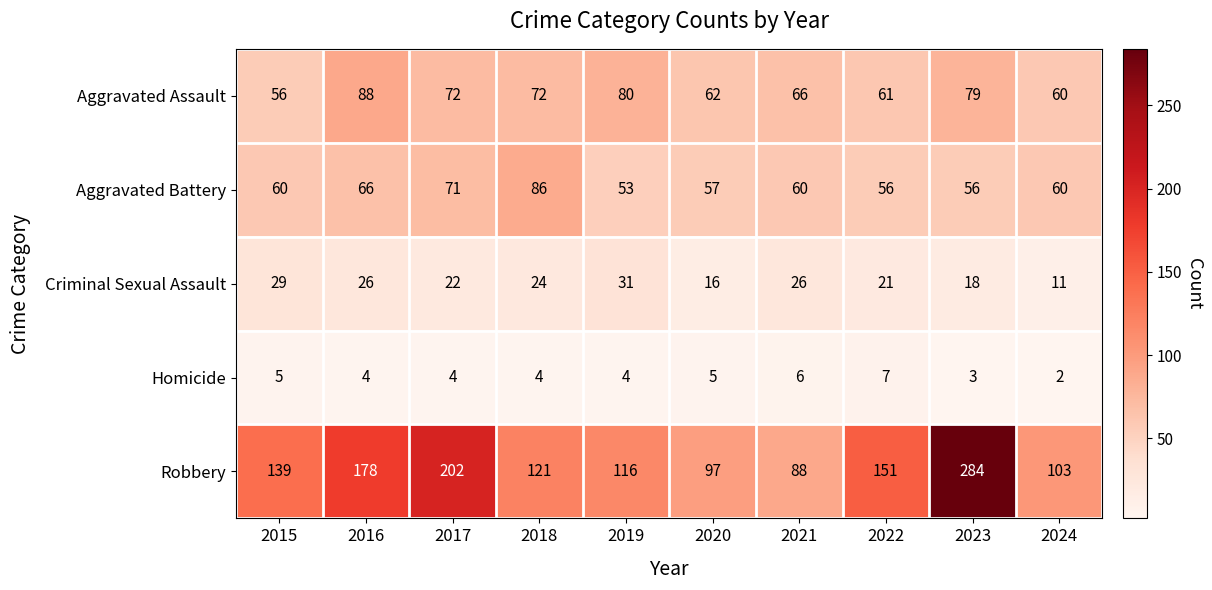

What is the average value of the Aggravated Assault series?

70